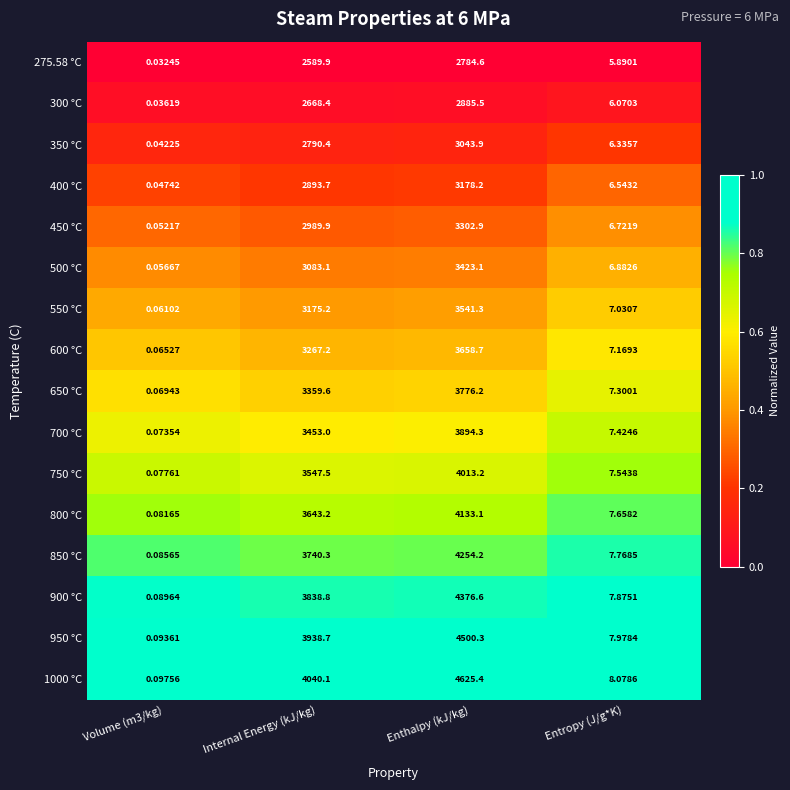

How many data points does each series have?

4